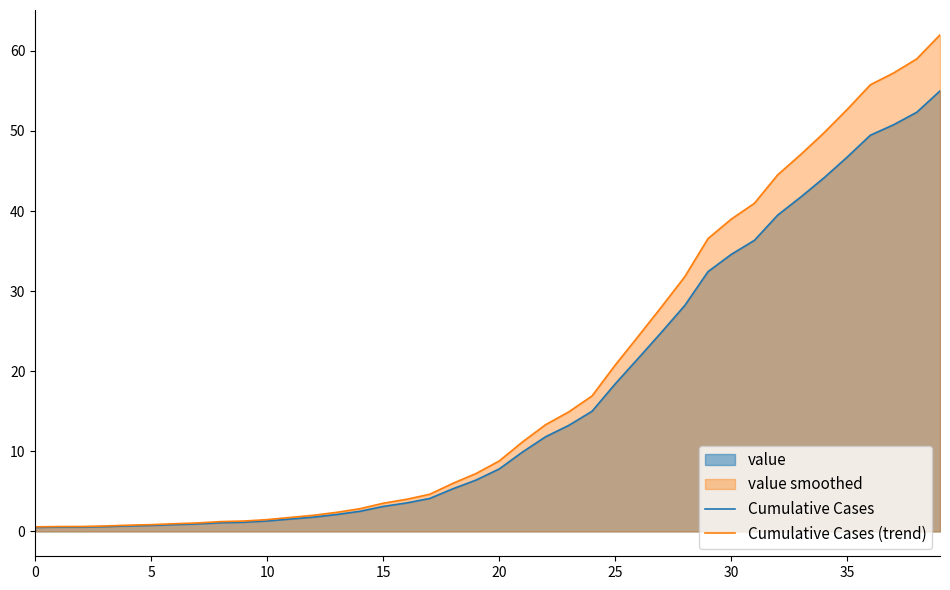

The Cumulative Cases (trend) series shows 25.3 at 29. True or false?

False